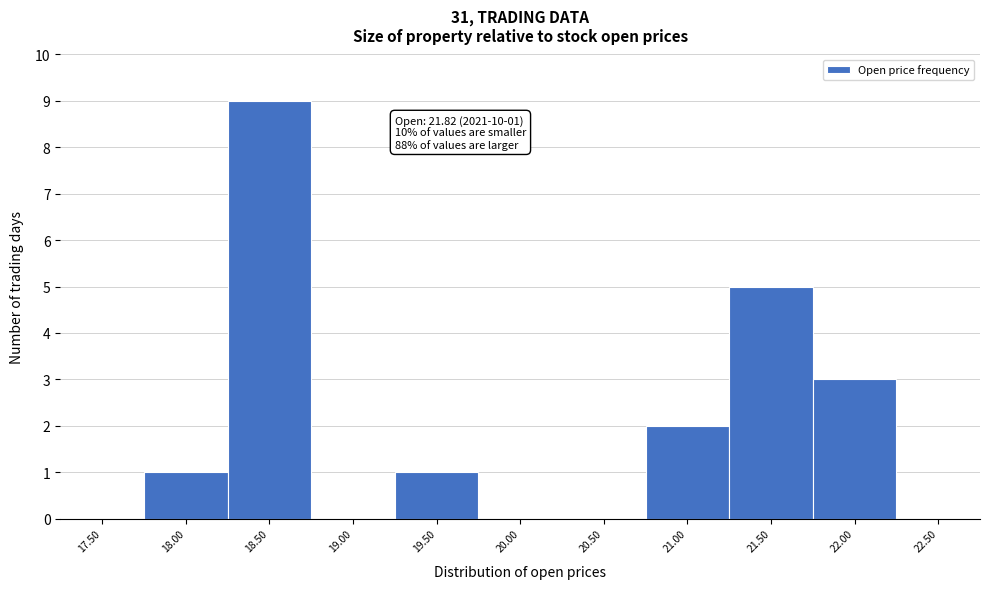

Reading right to left, list all the values displayed in this chart.

22.50=0	22.00=3	21.50=5	21.00=2	20.50=0	20.00=0	19.50=1	19.00=0	18.50=9	18.00=1	17.50=0